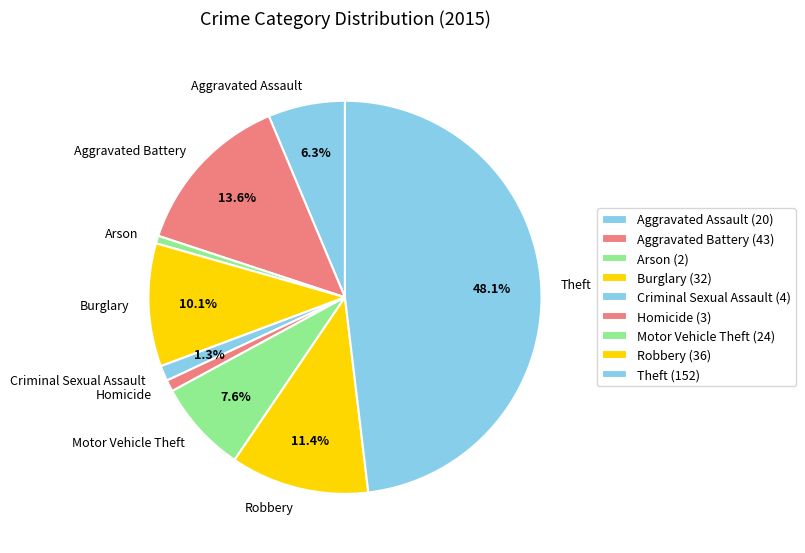

Is it true that Aggravated Assault is 21% of the pie?

False